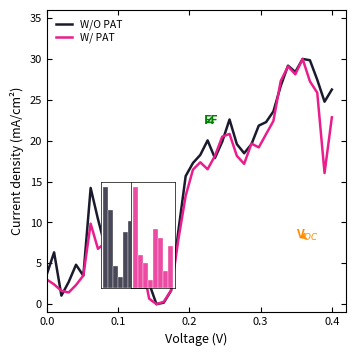

What is the maximum value shown in the chart?

30.0